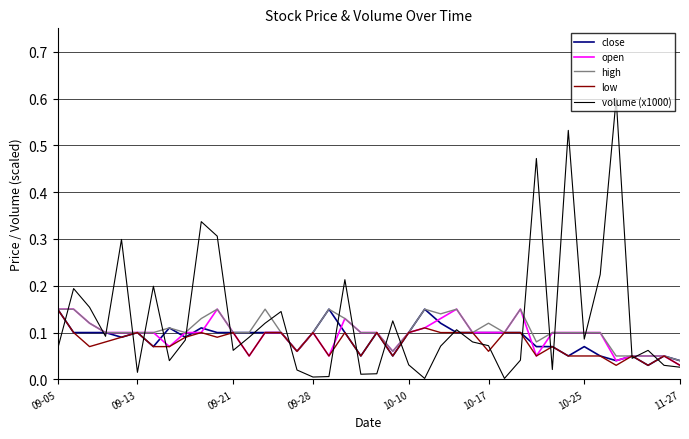

What is the maximum value shown in the chart?

0.6